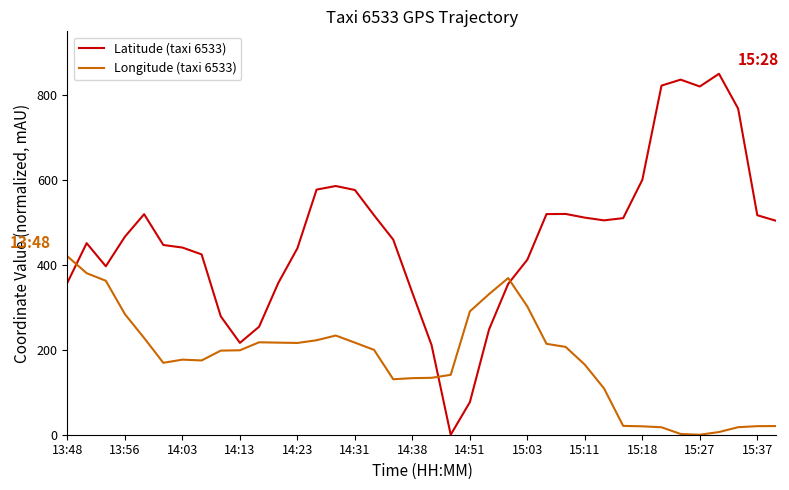

What is the sum of all Longitude (taxi 6533) values?

6766.9